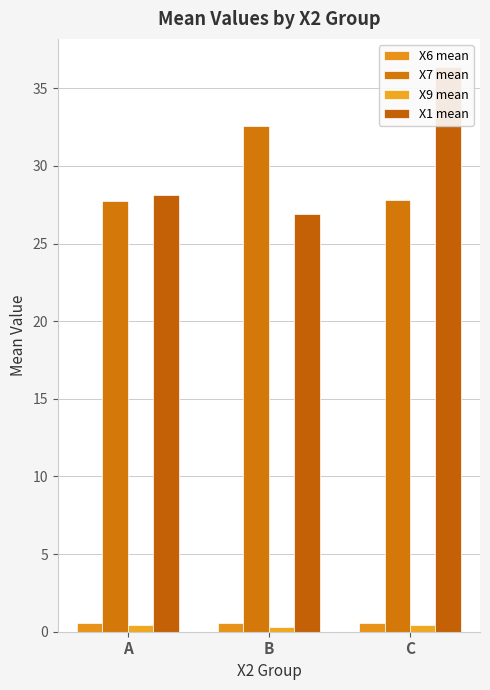

What is the average value of the X7 mean series?

29.4